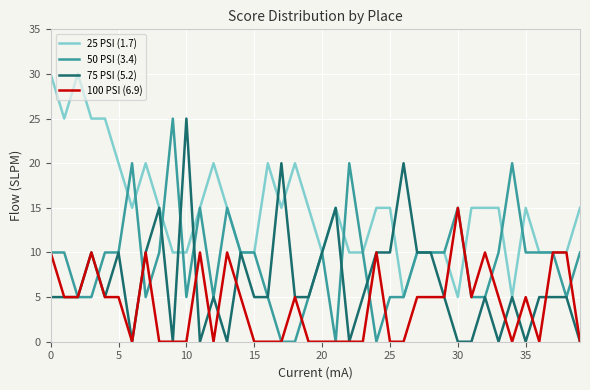

How many 25 PSI (1.7) values are between 10 and 20?

32